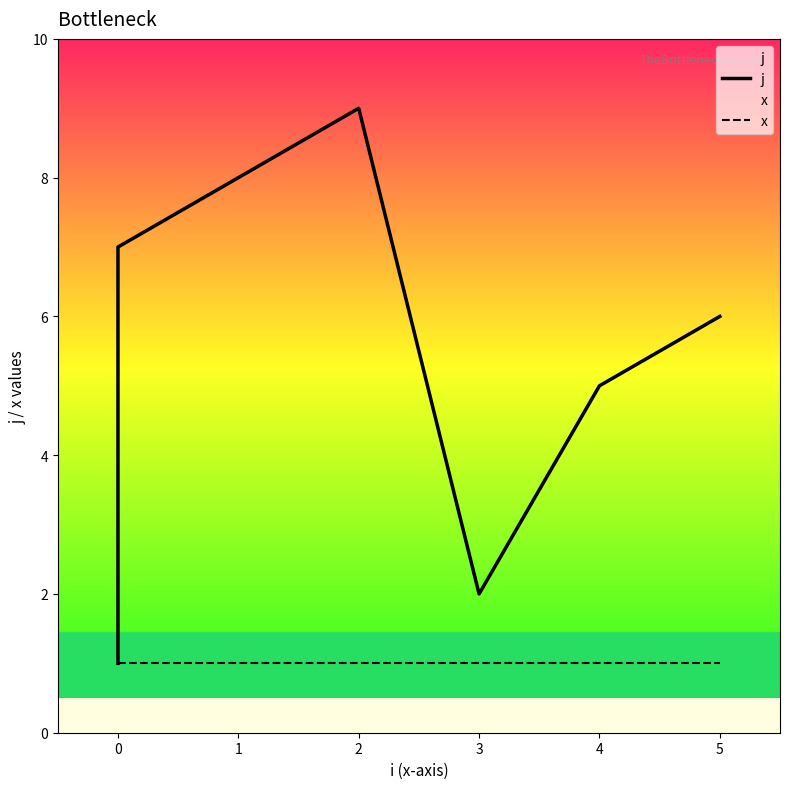

The x series shows 1 at 4. True or false?

True